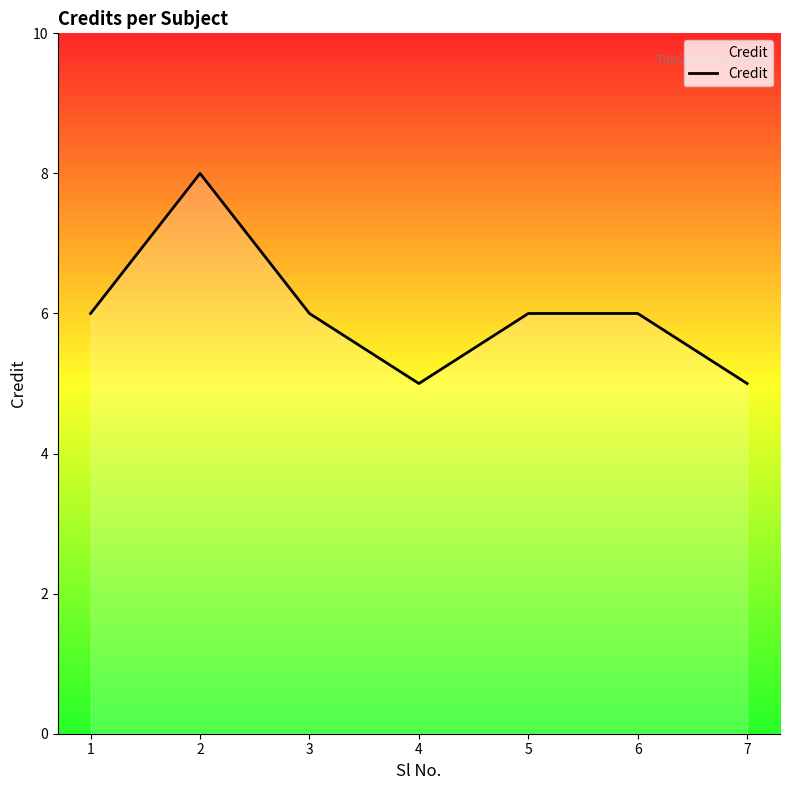

Reading left to right, what are all the values shown in this chart?

1=6	2=8	3=6	4=5	5=6	6=6	7=5